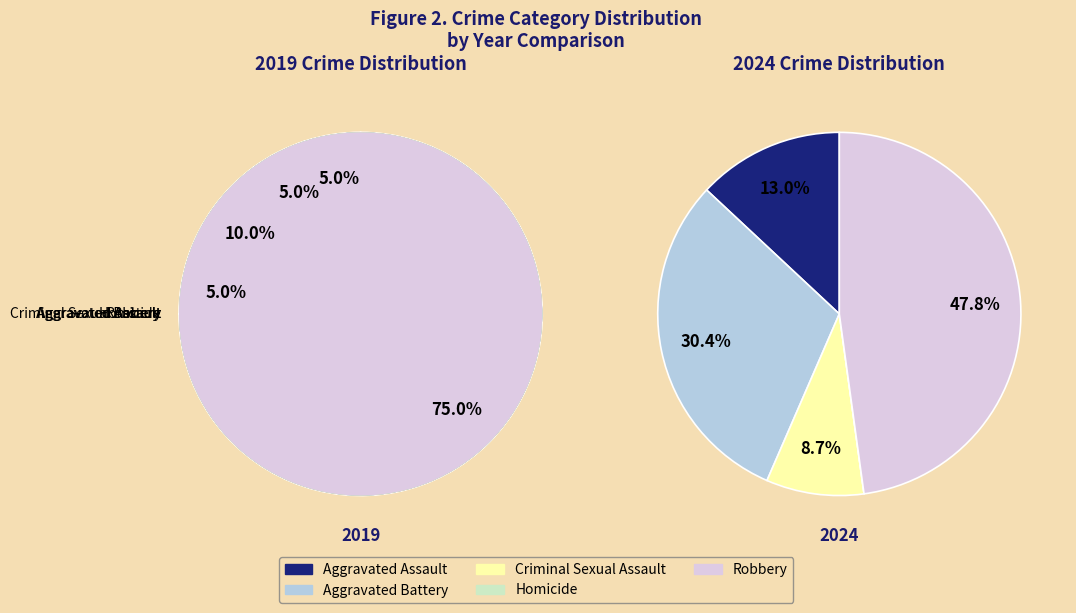

Is there a majority slice in this chart?

Yes